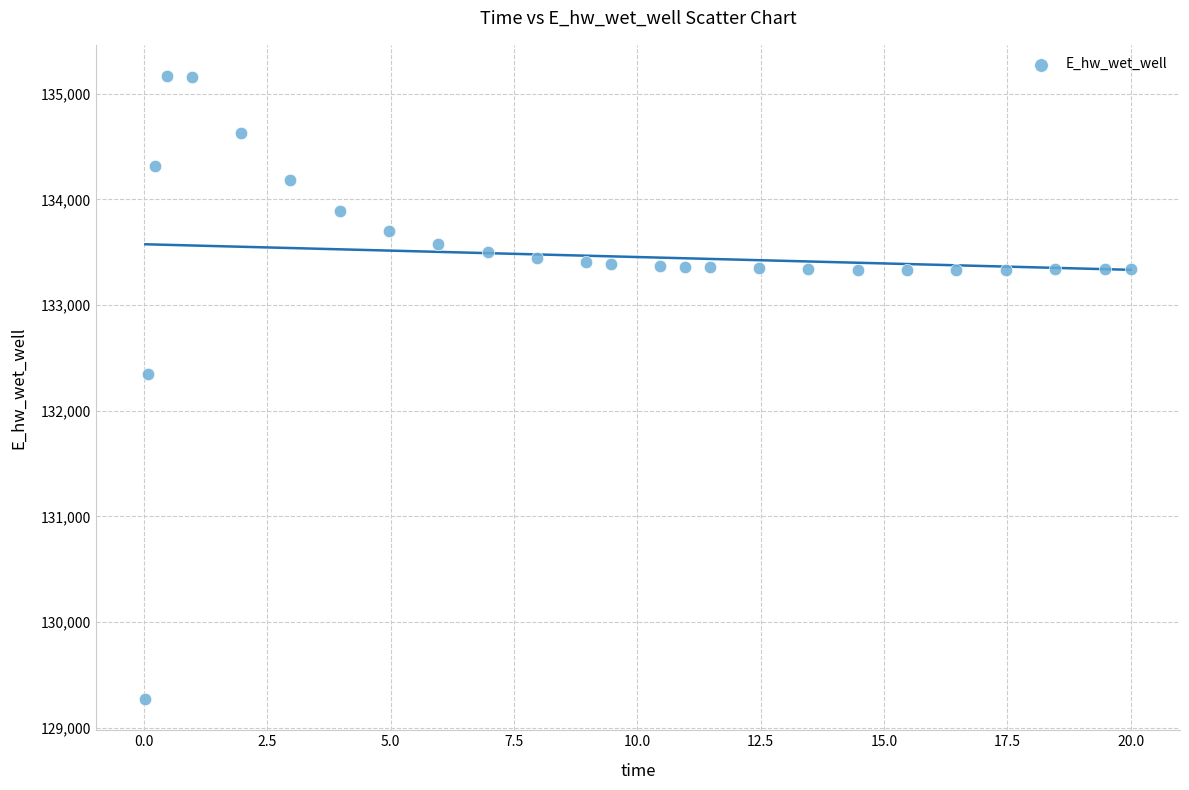

What Y value in the scatter plot is closest to 132219?

132349.0